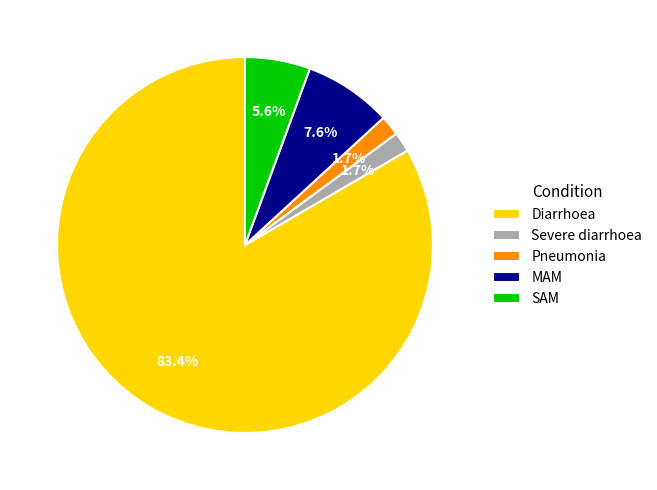

To the nearest percent, what portion does SAM represent?

6%